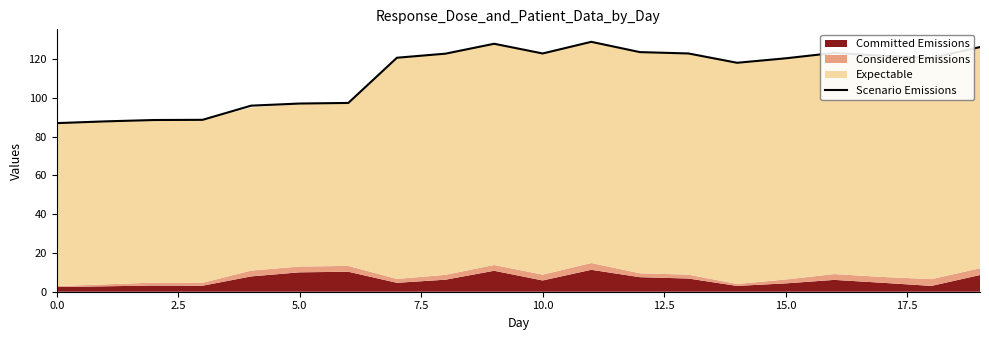

How many values are below 120?

8